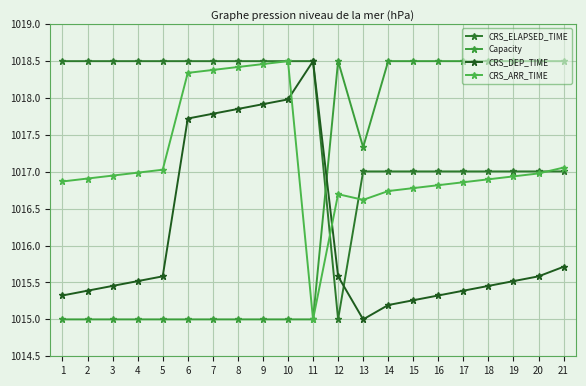

After their last crossing, which series has the higher values: Capacity or CRS_DEP_TIME?

Capacity